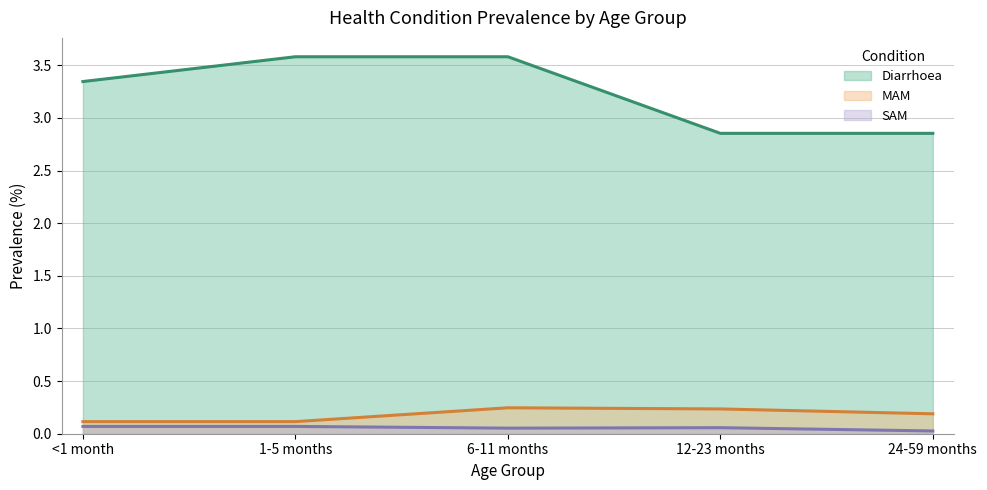

Which series changed the most between 1-5 months and 6-11 months?

MAM